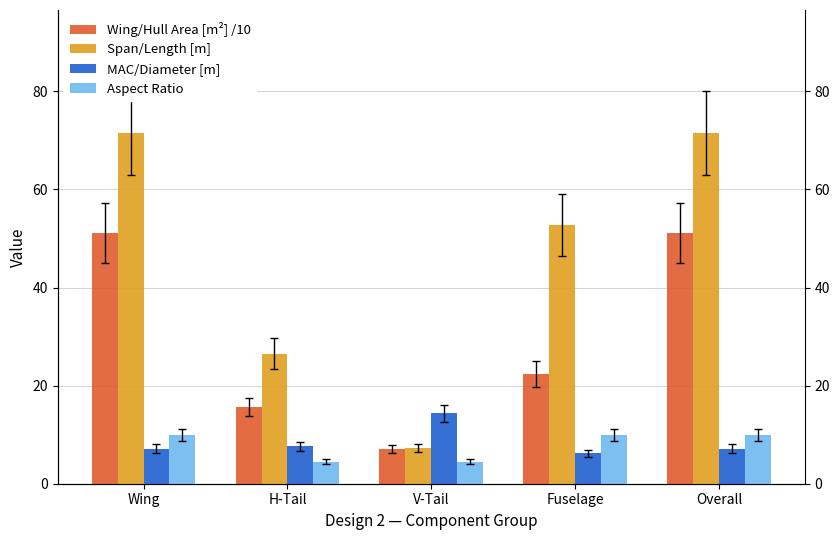

The value of MAC/Diameter [m] at V-Tail is 14.4. True or false?

True